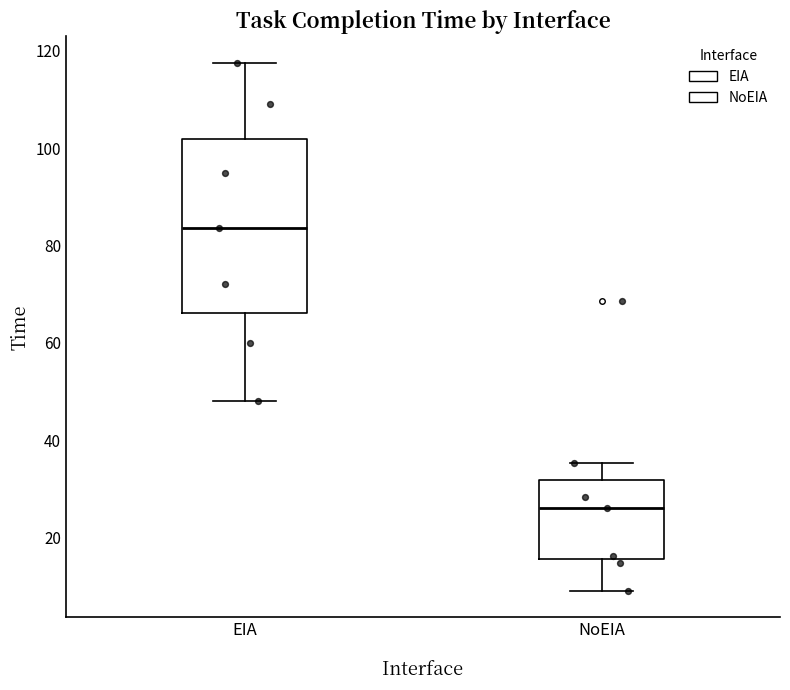

Reading left to right, read every box against the y-axis: the position of its median line, the range the box covers, and the ends of its whiskers. The values are not printed on the chart, so give them approximately, as read against the axis.

EIA: median 84, box 66 to 102, whiskers 48 to 118
NoEIA: median 26, box 16 to 32, whiskers 10 to 36